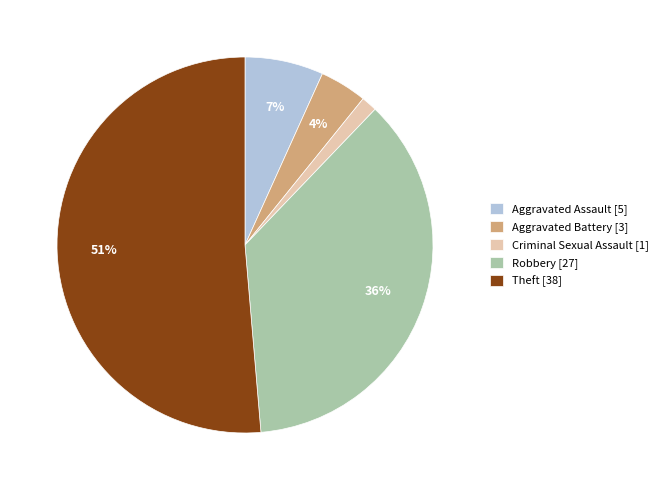

To the nearest percent, what is the difference between the Robbery [27] and Criminal Sexual Assault [1] slice percentages?

35%